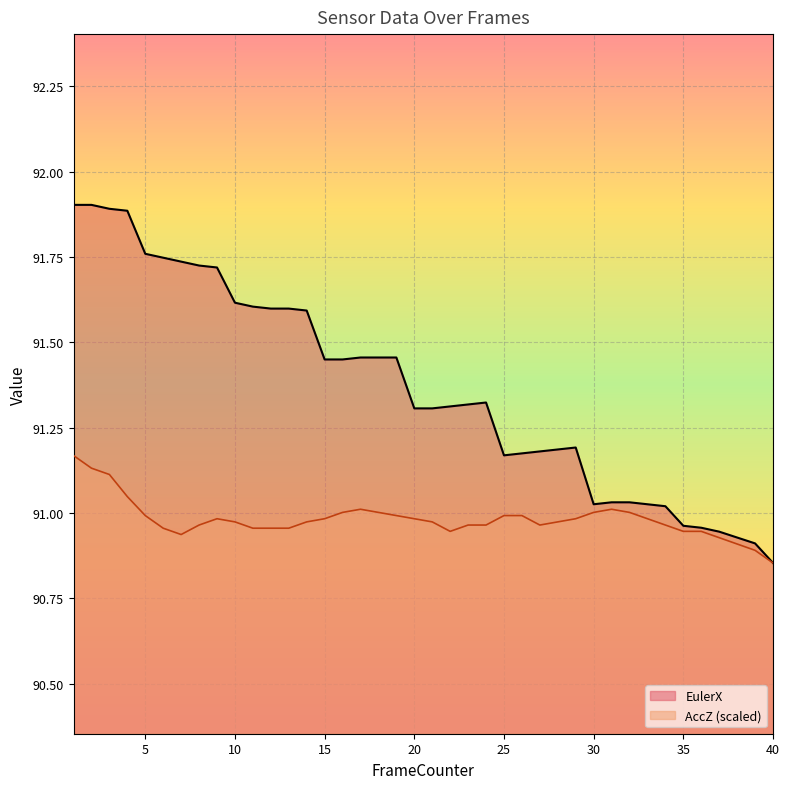

How many lines are shown in the chart?

2